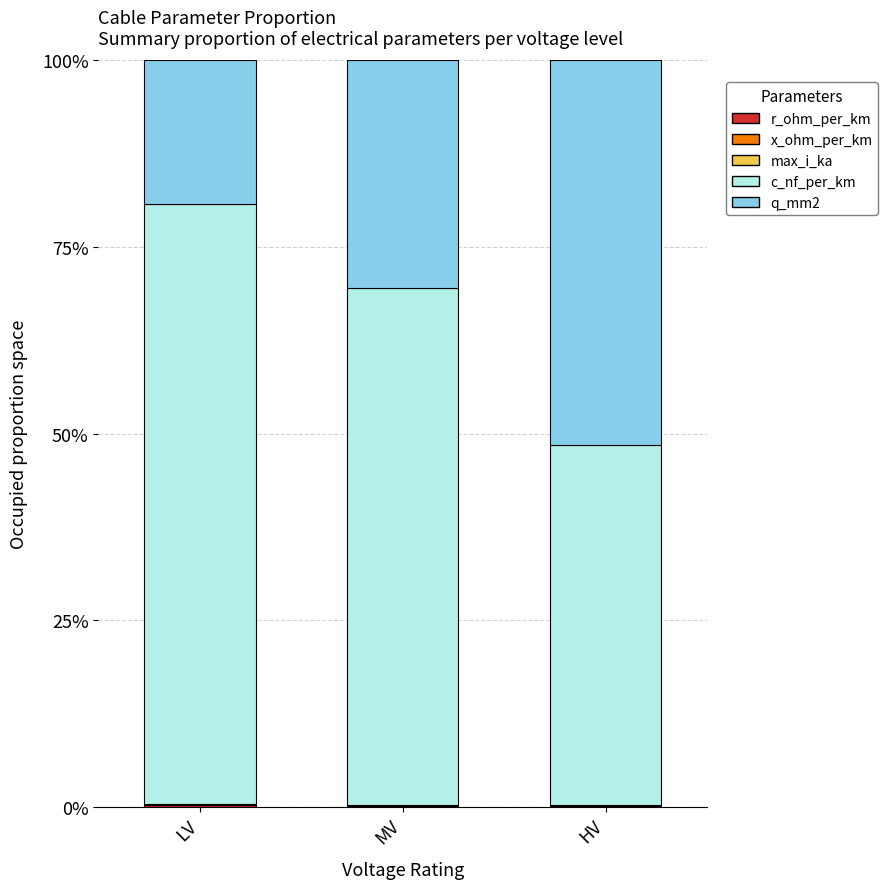

Rank the series at LV from lowest to highest value.

x_ohm_per_km, max_i_ka, r_ohm_per_km, q_mm2, c_nf_per_km